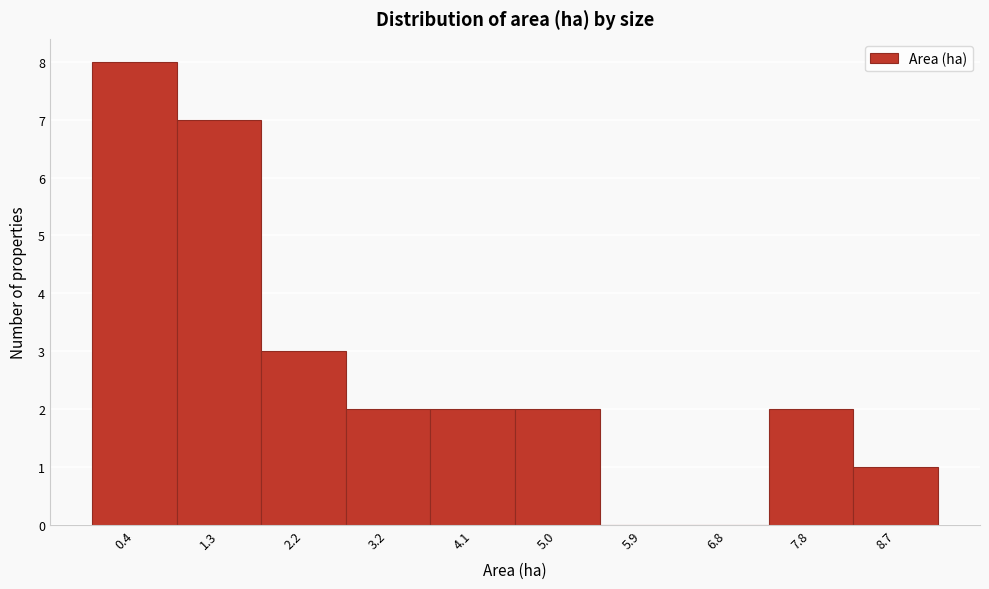

Reading left to right, list all the values displayed in this chart.

0.4=8	1.3=7	2.2=3	3.2=2	4.1=2	5.0=2	5.9=0	6.8=0	7.8=2	8.7=1